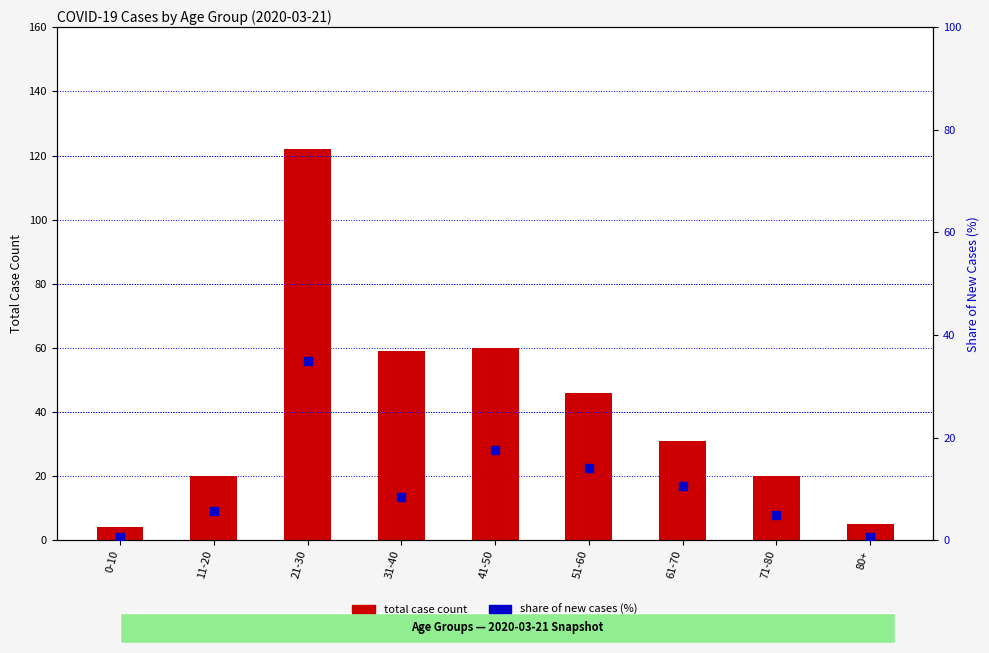

Which series has the widest spread of Y values?

total case count